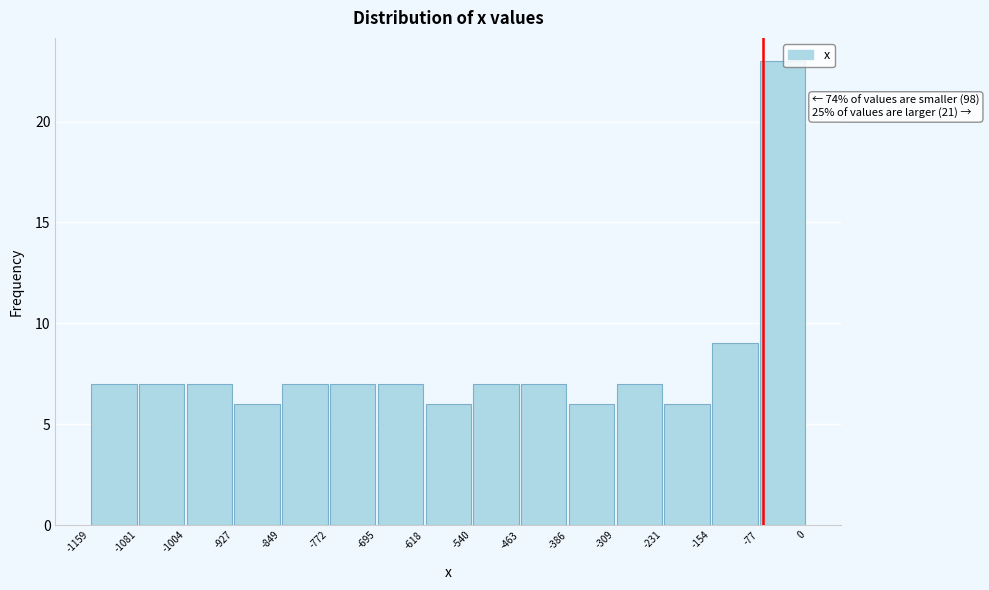

Over which range of the x-axis is the bar tallest?

-77 to 0